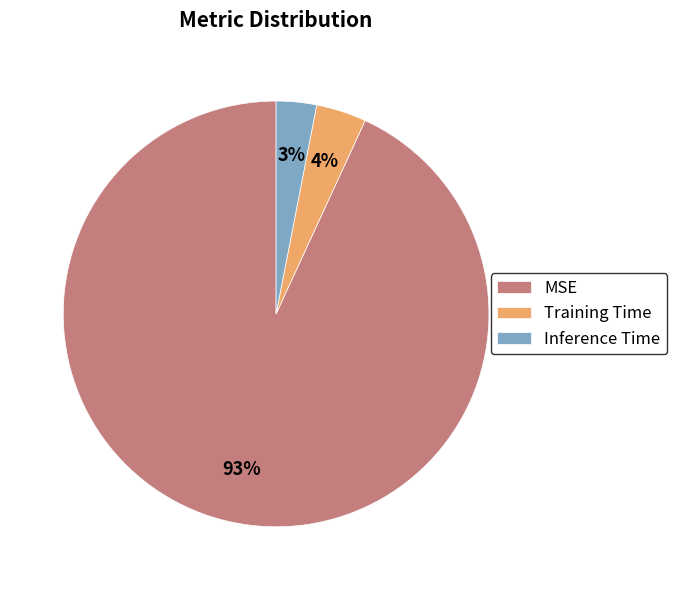

The Inference Time slice represents 3% of the pie. True or false?

True